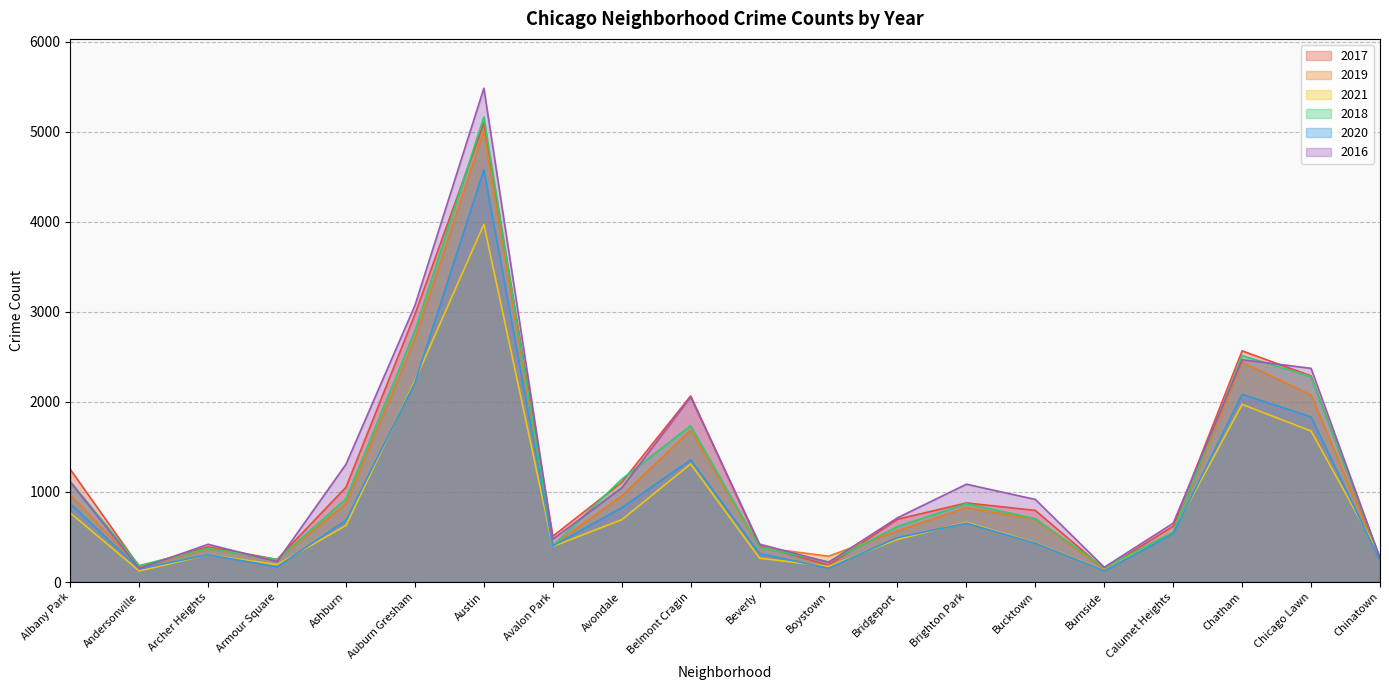

Rank the series by their maximum value, from lowest to highest.

2021, 2020, 2019, 2017, 2018, 2016